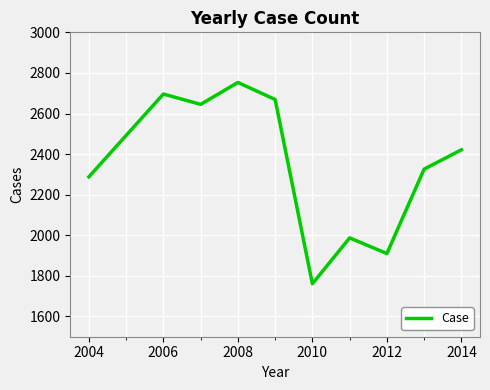

What is the smallest value displayed?

1761